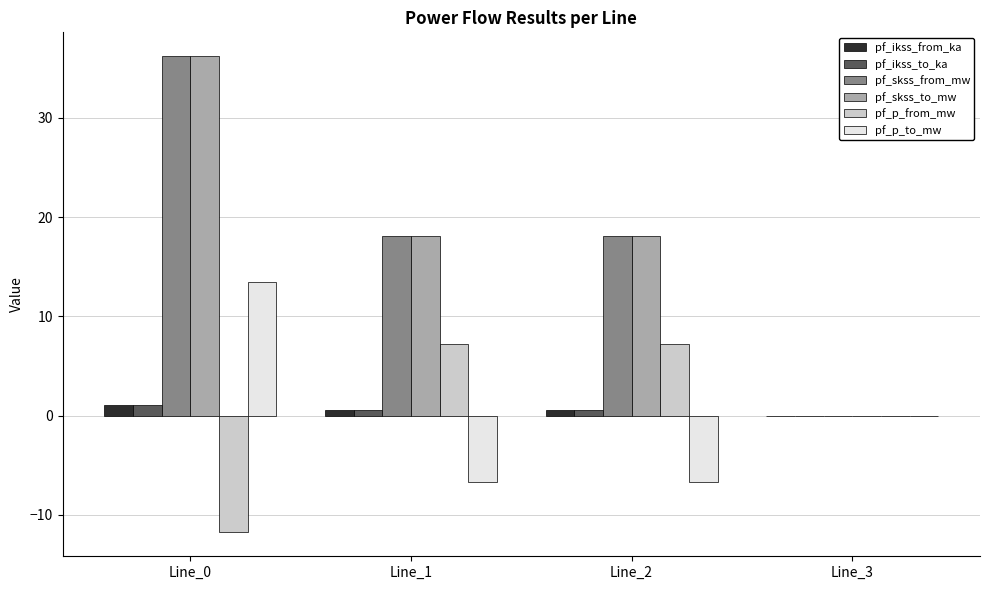

How many groups of bars are there?

4